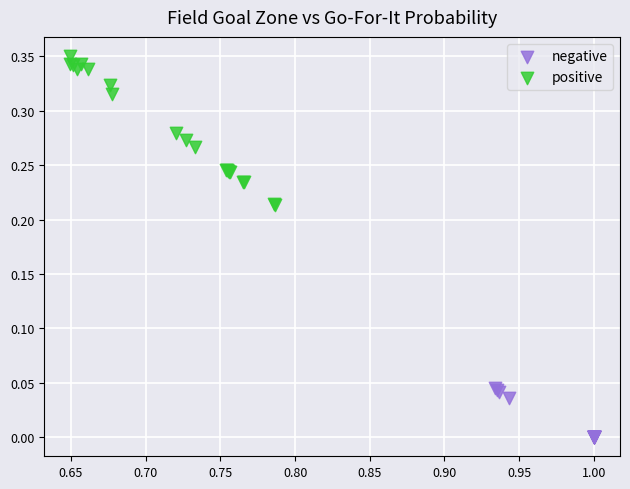

Which series reaches the minimum Y coordinate?

negative